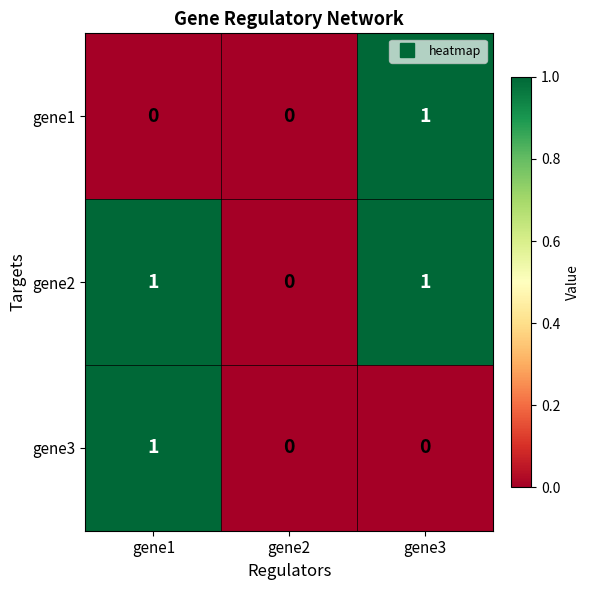

The gene3 series shows 0 at gene3. True or false?

True